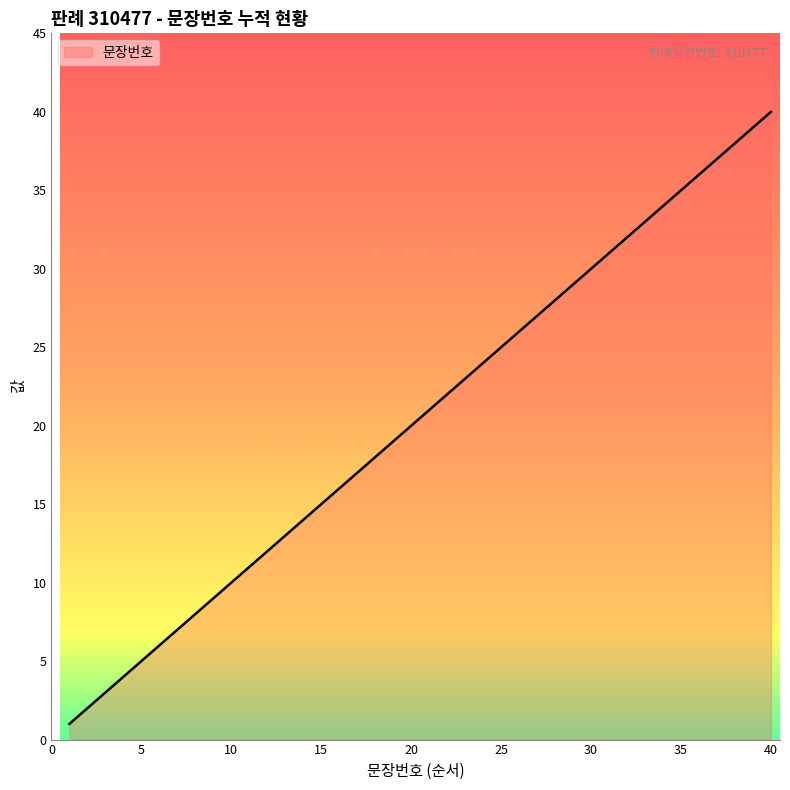

What is the greatest value displayed?

40